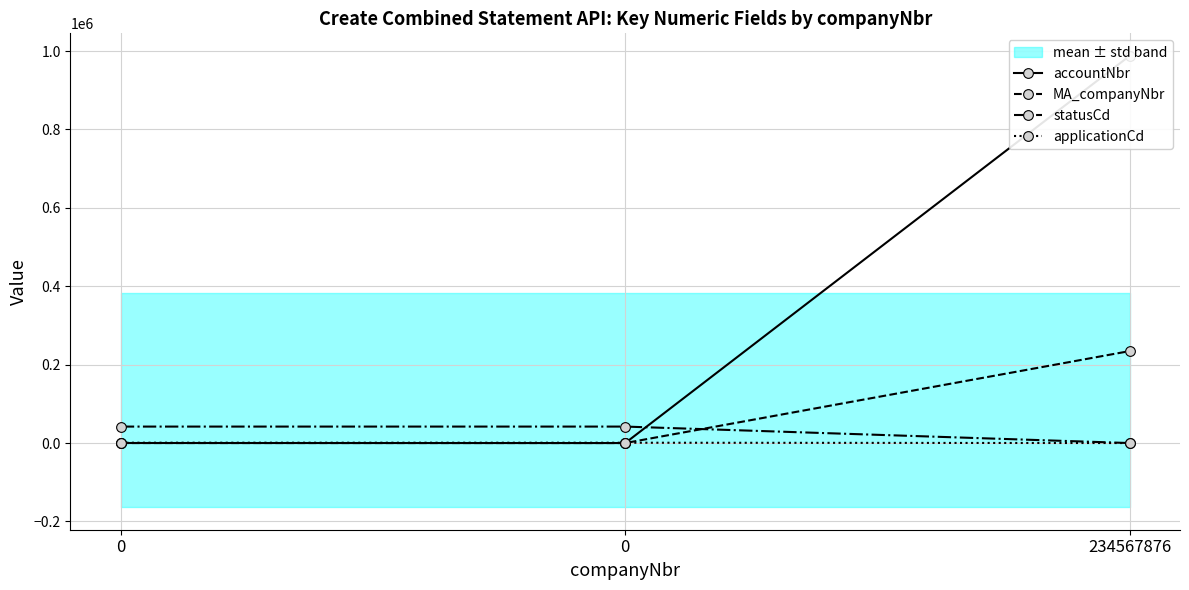

Rank the series by their maximum value, from highest to lowest.

accountNbr, MA_companyNbr, statusCd, applicationCd